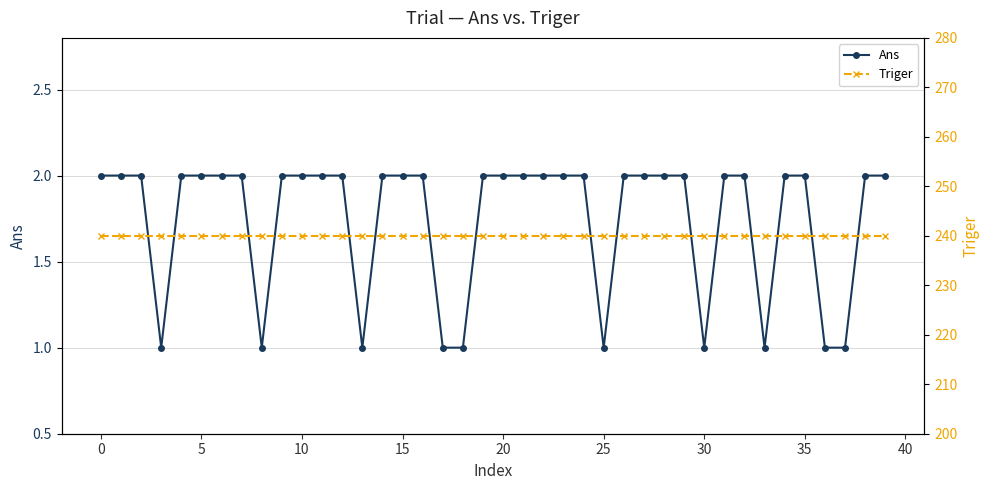

True or false: Triger and Ans cross at least once.

False